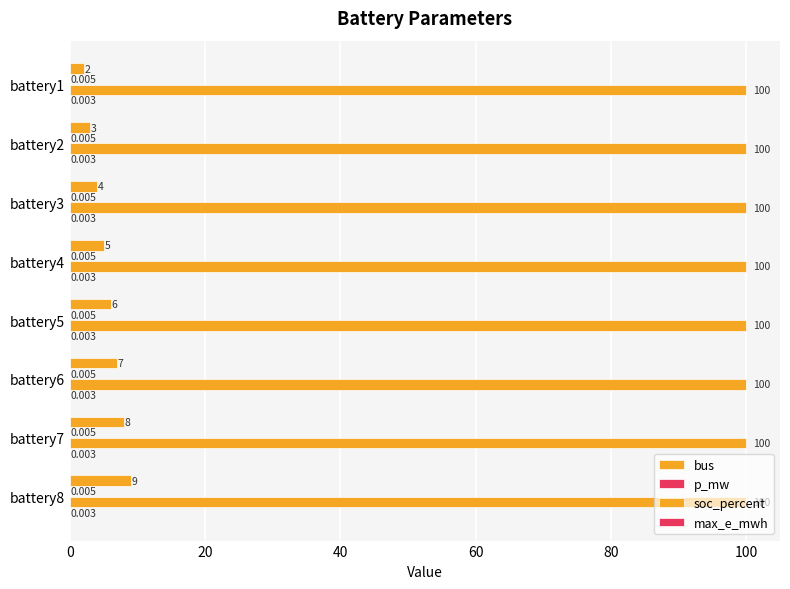

How many distinct data groups are displayed?

4